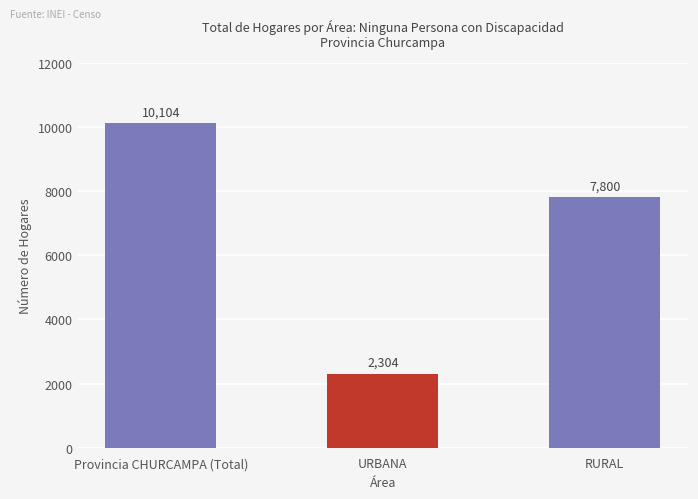

What is the difference between the maximum and second lowest values?

2304